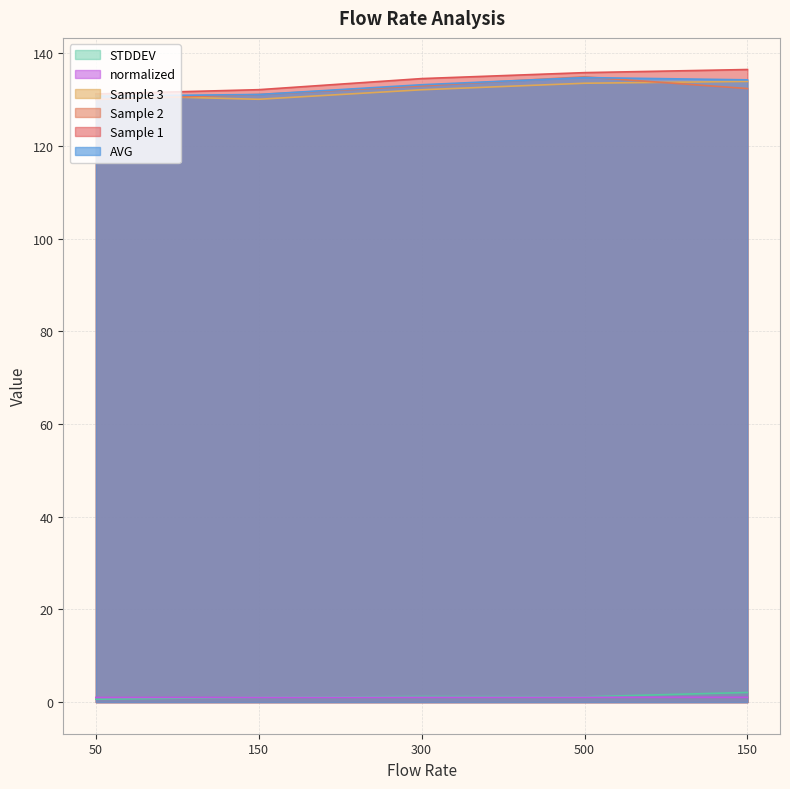

The value of STDDEV at 500 is 1.2. True or false?

True